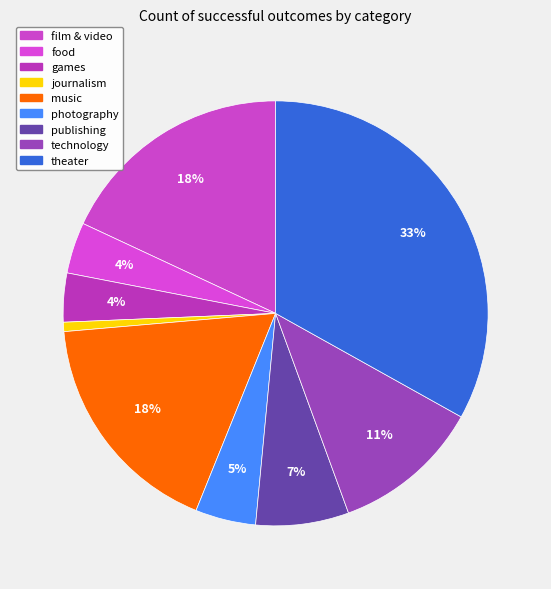

What percentage is the journalism slice, to the nearest percent?

1%